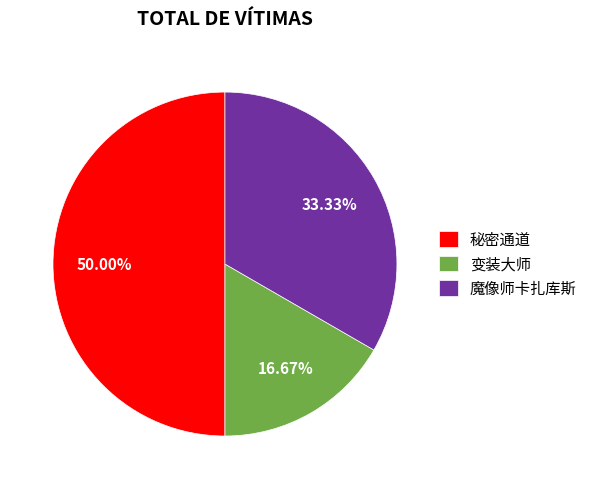

Which slice is the smallest?

变装大师